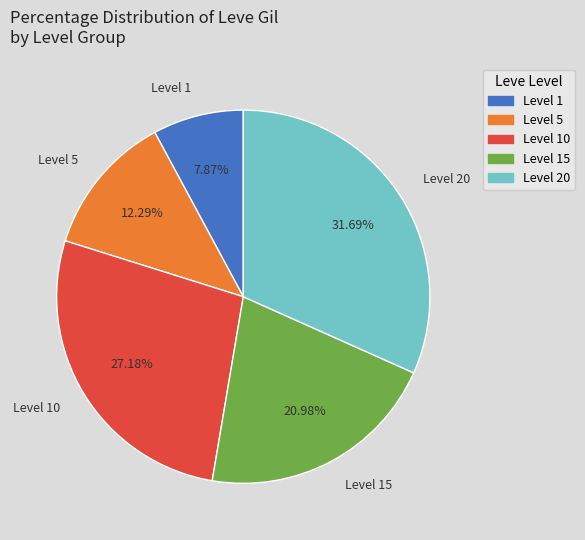

Is there any slice that represents more than half of the pie?

No